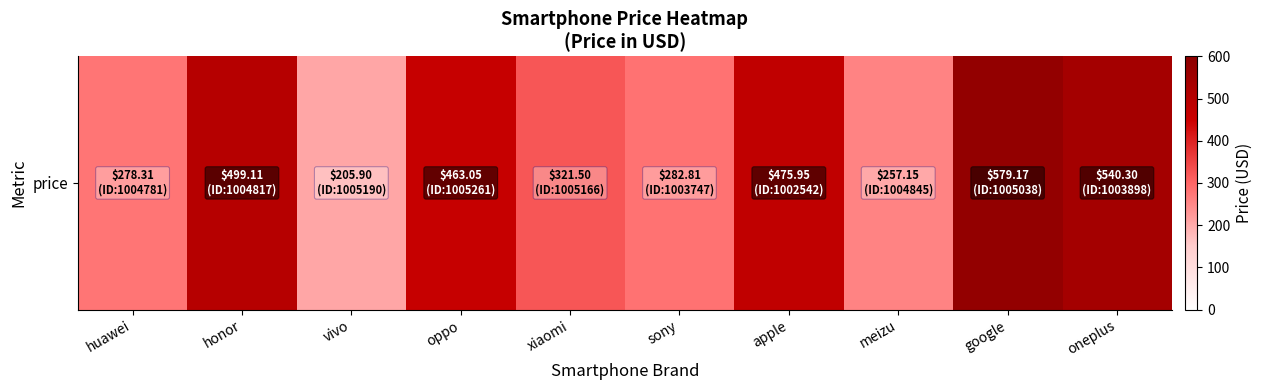

Reading right to left, extract all data points from this chart.

540.3	579.2	257.1	475.9	282.8	321.5	463.1	205.9	499.1	278.3